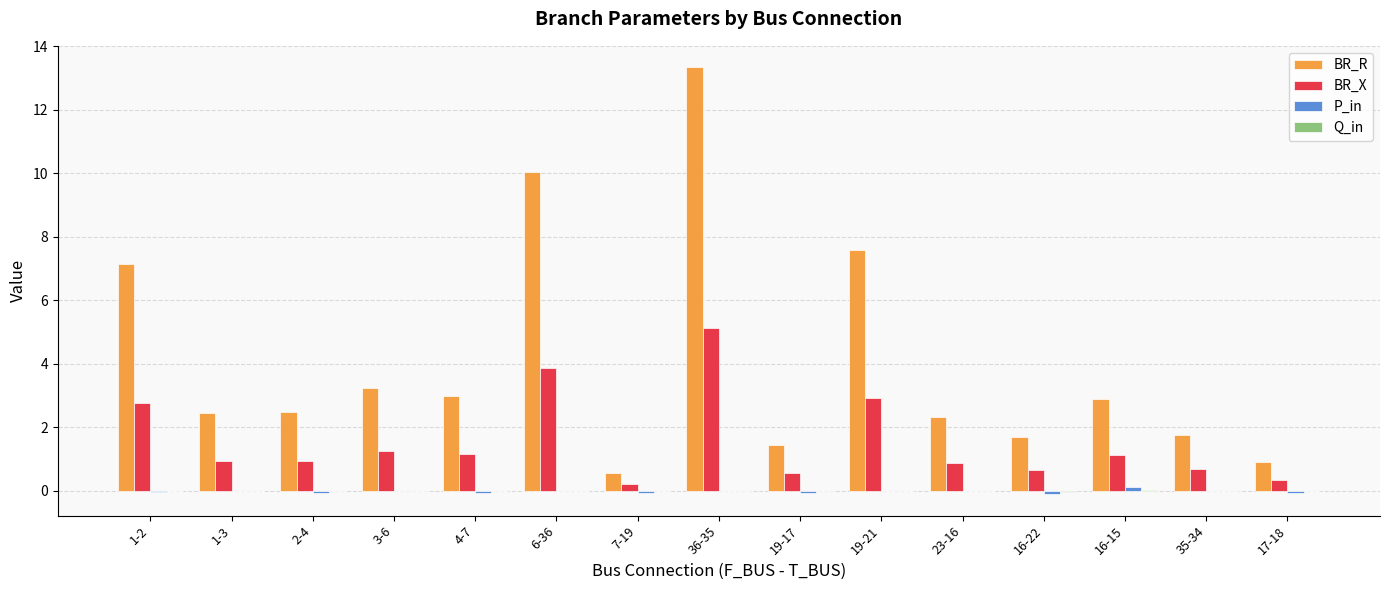

Between 36-35 and 19-17, which series saw the biggest shift?

BR_R